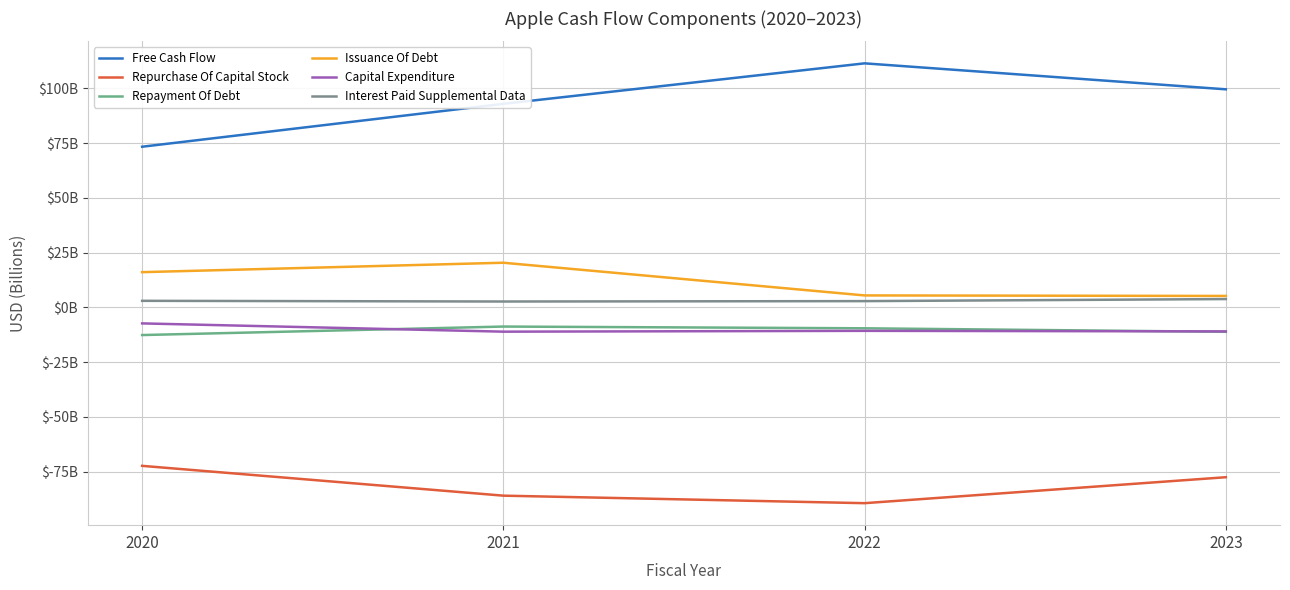

At which category does the chart reach its peak across all series?

2022